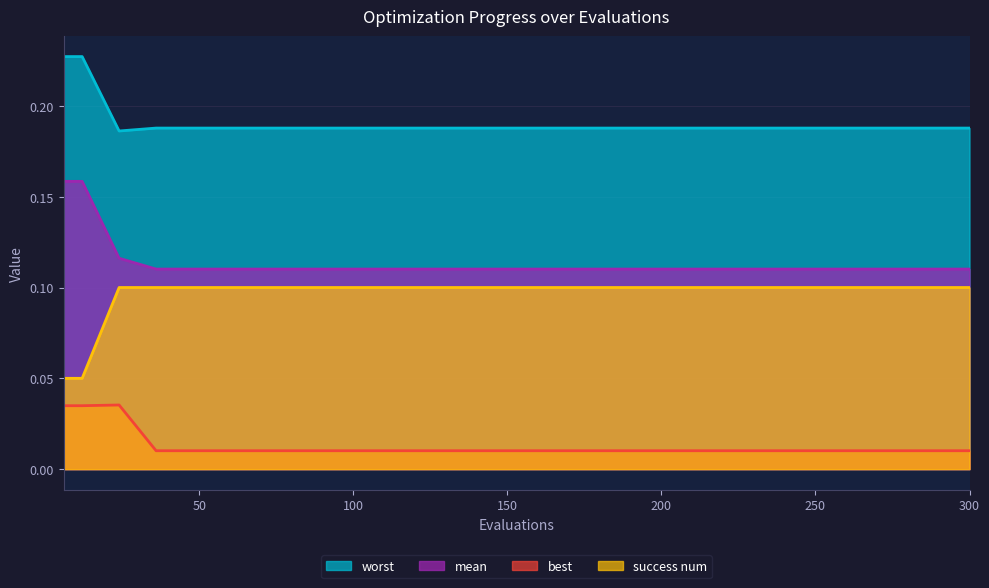

How many series are shown in this chart?

4